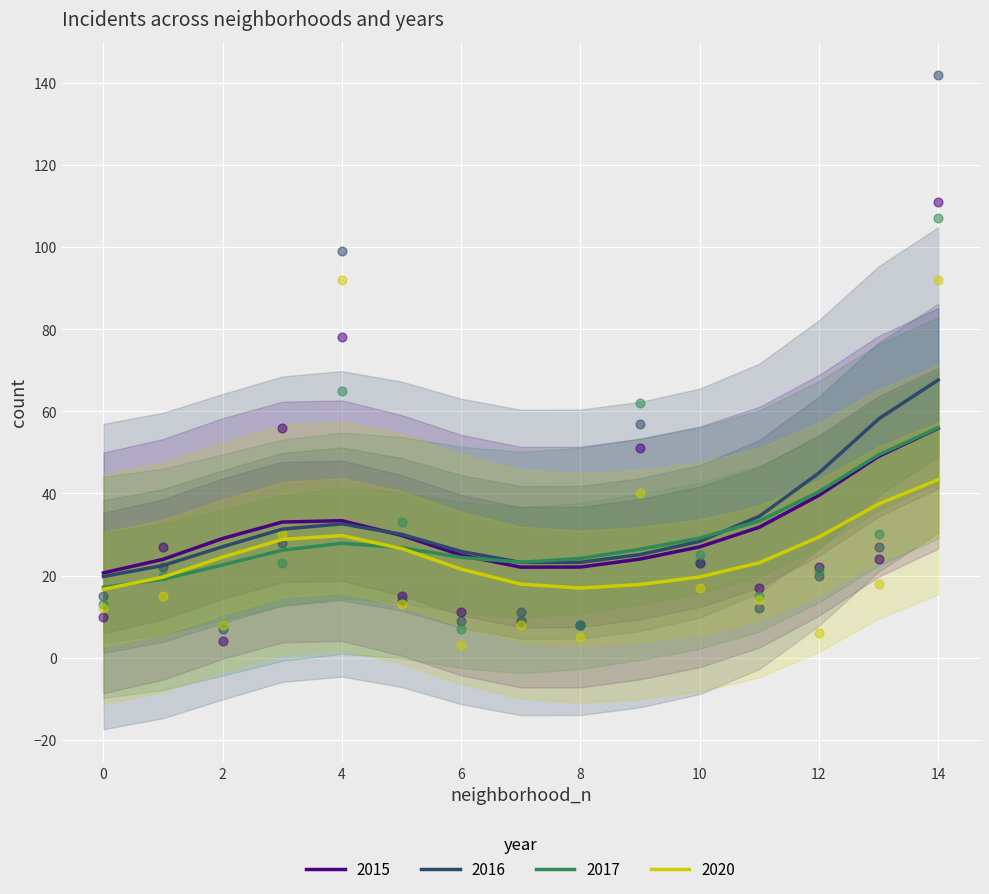

What are all the series names shown in the legend?

2015, 2016, 2017, 2020